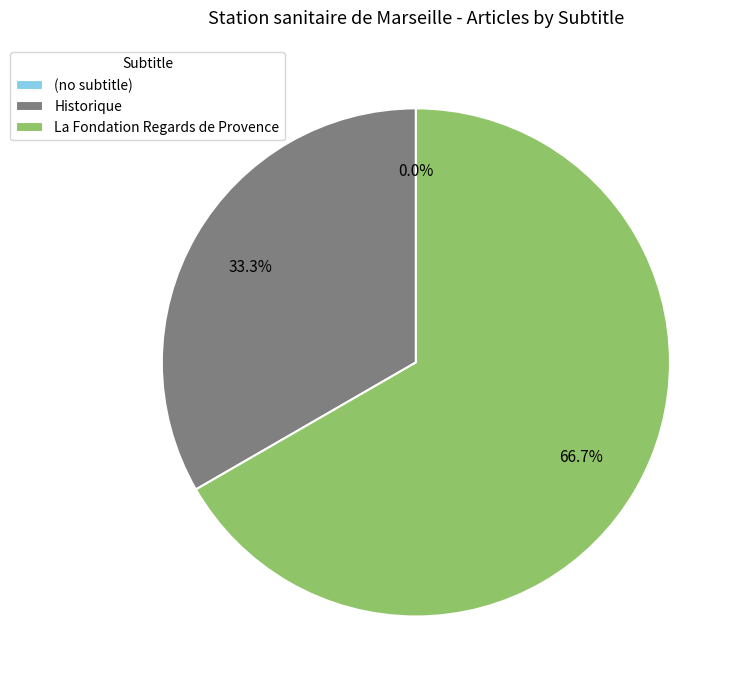

To the nearest percent, what portion does La Fondation Regards de Provence represent?

67%